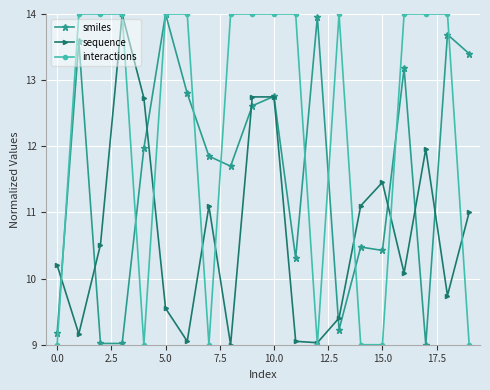

What is the smallest value displayed?

9.0